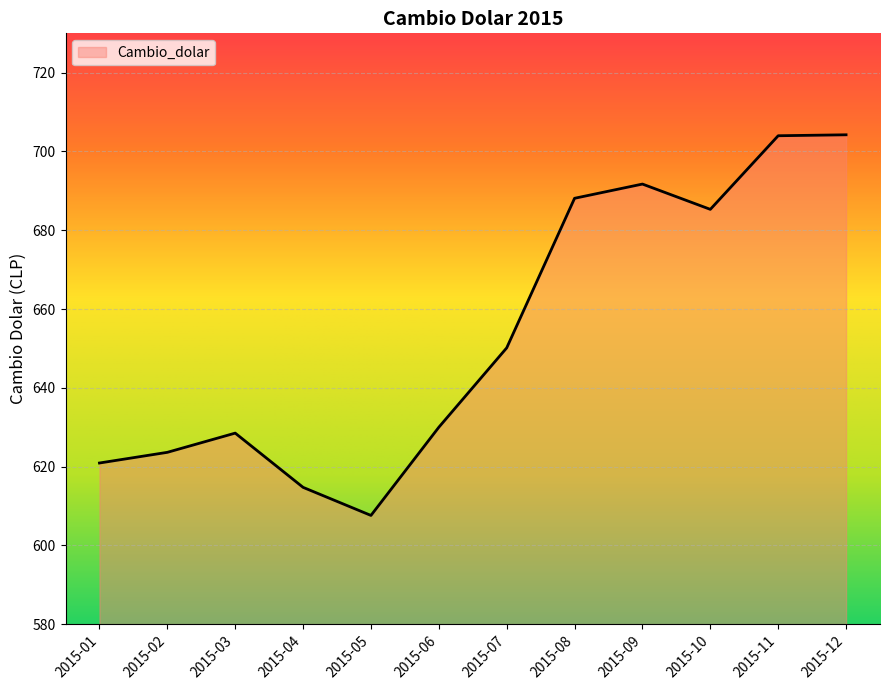

What is the maximum value shown in the chart?

704.2